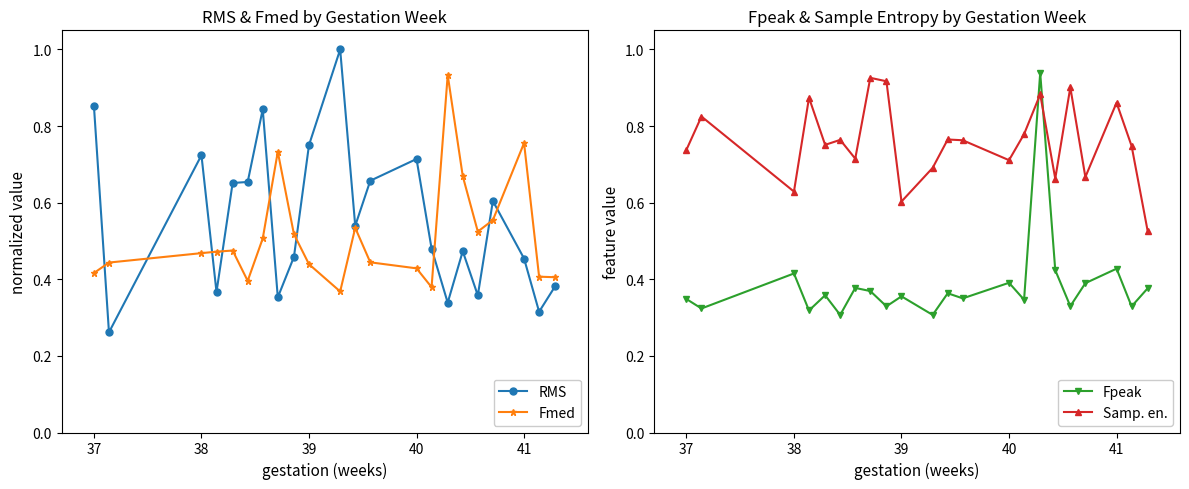

What is the value of the Samp. en. point at the 12th from the left?

0.8